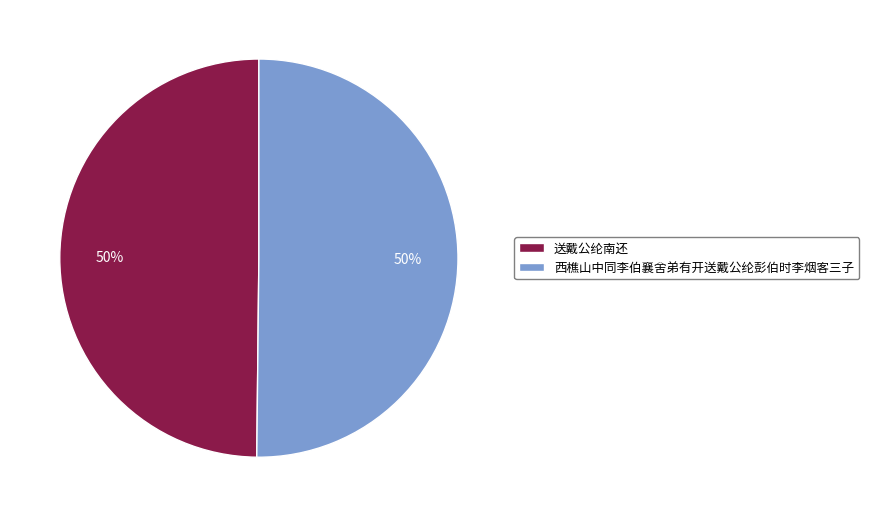

To the nearest percent, what portion does 西樵山中同李伯襄舍弟有开送戴公纶彭伯时李烟客三子 represent?

50%